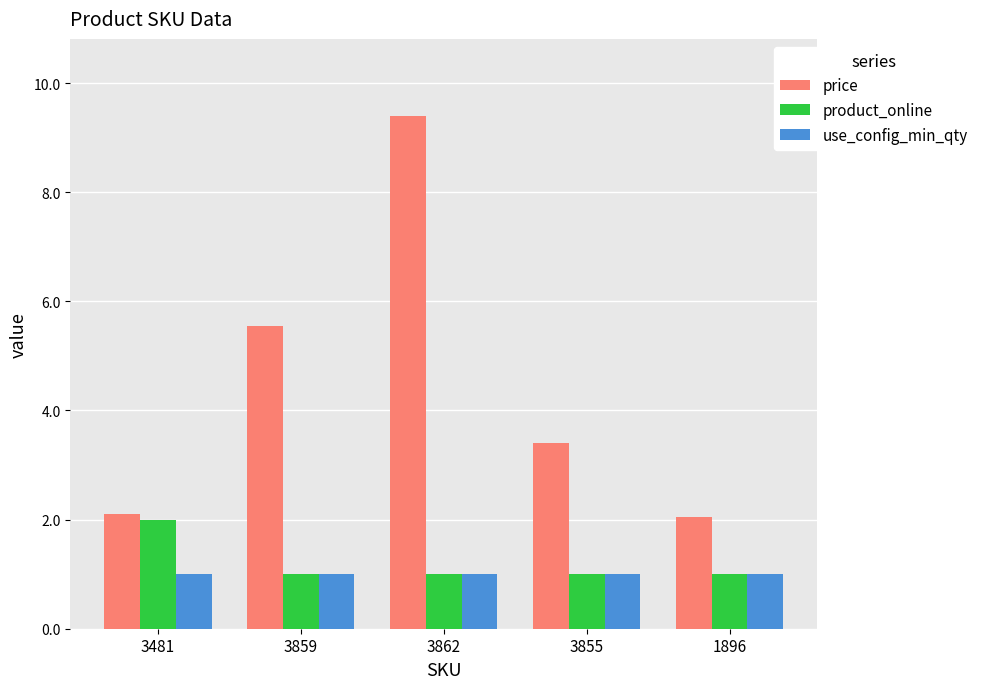

The product_online series shows 2.0 at 3481. True or false?

True